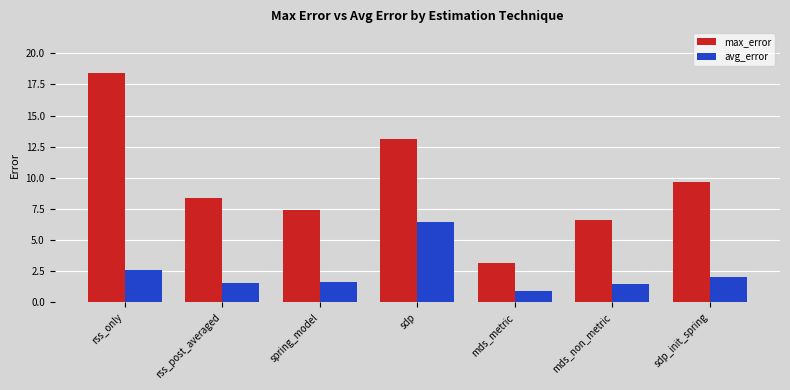

Which category has the lowest value across all series?

mds_metric